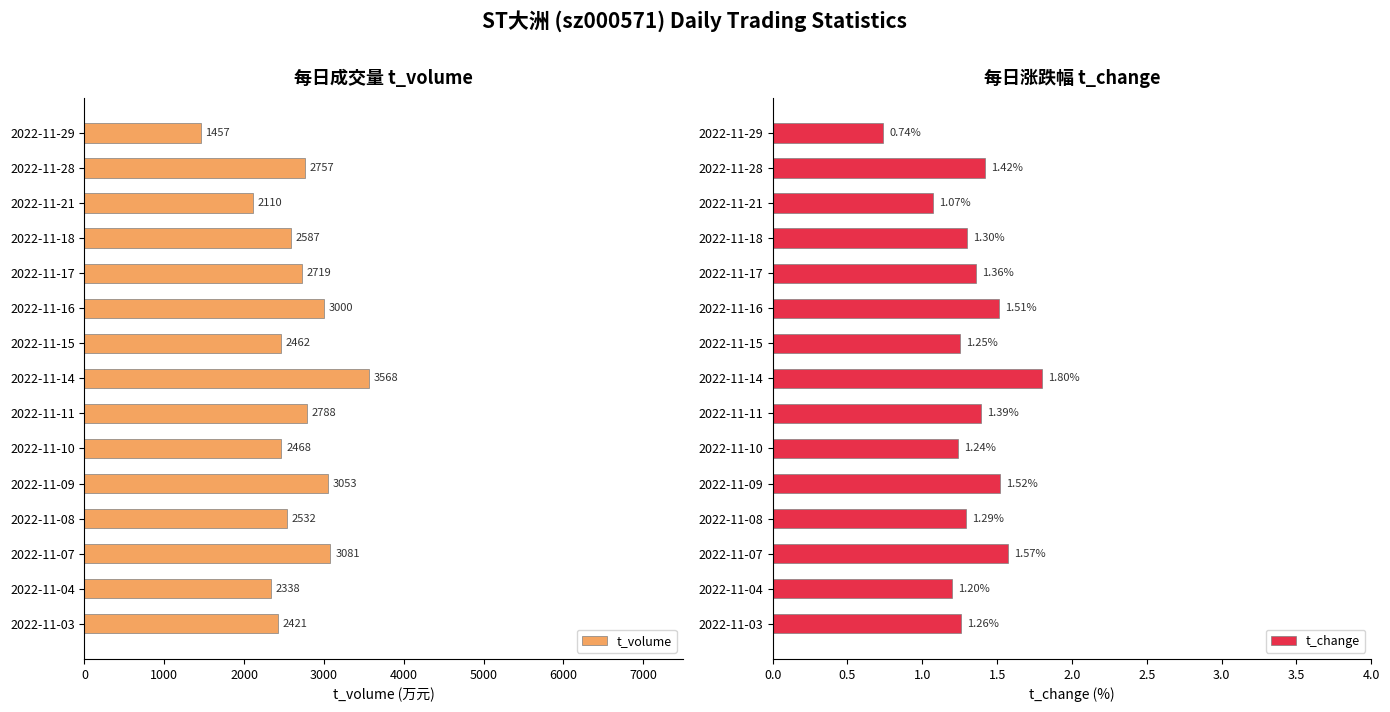

List the labels in order of t_change value, largest first.

2022-11-14, 2022-11-07, 2022-11-09, 2022-11-16, 2022-11-28, 2022-11-11, 2022-11-17, 2022-11-18, 2022-11-08, 2022-11-03, 2022-11-15, 2022-11-10, 2022-11-04, 2022-11-21, 2022-11-29